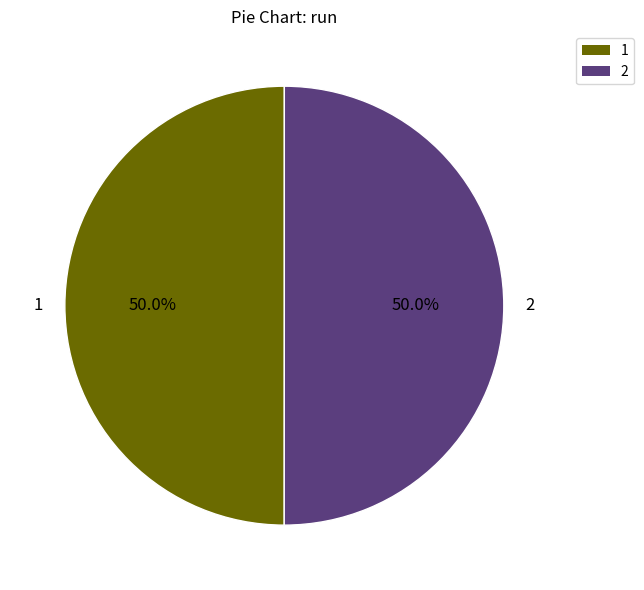

How many segments does this pie chart have?

2